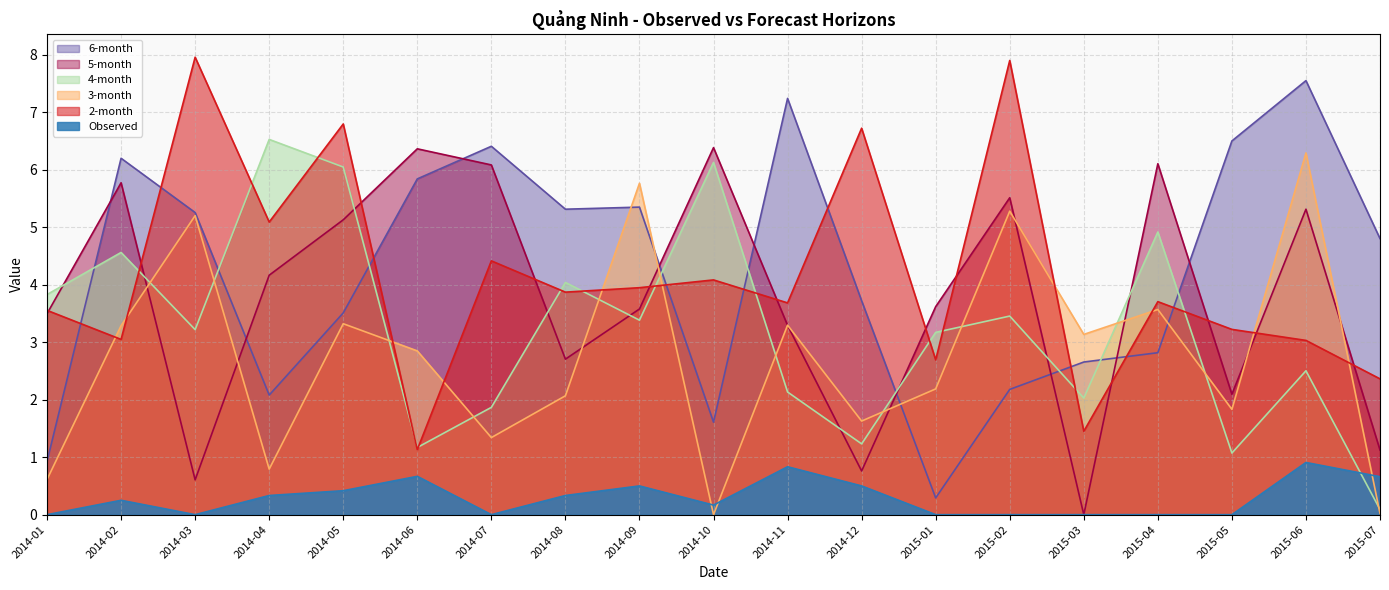

Reading right to left, list all the values displayed in this chart.

Observed: 2015-07=0.7	2015-06=0.9	2015-05=0.0	2015-04=0.0	2015-03=0.0	2015-02=0.0	2015-01=0.0	2014-12=0.5	2014-11=0.8	2014-10=0.2	2014-09=0.5	2014-08=0.3	2014-07=0.0	2014-06=0.7	2014-05=0.4	2014-04=0.3	2014-03=0.0	2014-02=0.3	2014-01=0.0
2-month: 2015-07=2.4	2015-06=3.0	2015-05=3.2	2015-04=3.7	2015-03=1.5	2015-02=7.9	2015-01=2.7	2014-12=6.7	2014-11=3.7	2014-10=4.1	2014-09=4.0	2014-08=3.9	2014-07=4.4	2014-06=1.1	2014-05=6.8	2014-04=5.1	2014-03=8.0	2014-02=3.1	2014-01=3.6
3-month: 2015-07=0.0	2015-06=6.3	2015-05=1.8	2015-04=3.6	2015-03=3.1	2015-02=5.3	2015-01=2.2	2014-12=1.6	2014-11=3.3	2014-10=0.0	2014-09=5.8	2014-08=2.1	2014-07=1.3	2014-06=2.9	2014-05=3.3	2014-04=0.8	2014-03=5.2	2014-02=3.3	2014-01=0.6
4-month: 2015-07=0.1	2015-06=2.5	2015-05=1.1	2015-04=4.9	2015-03=2.0	2015-02=3.5	2015-01=3.2	2014-12=1.2	2014-11=2.1	2014-10=6.1	2014-09=3.4	2014-08=4.0	2014-07=1.9	2014-06=1.2	2014-05=6.1	2014-04=6.5	2014-03=3.2	2014-02=4.6	2014-01=3.8
5-month: 2015-07=1.1	2015-06=5.3	2015-05=2.1	2015-04=6.1	2015-03=0.0	2015-02=5.5	2015-01=3.6	2014-12=0.8	2014-11=3.3	2014-10=6.4	2014-09=3.6	2014-08=2.7	2014-07=6.1	2014-06=6.4	2014-05=5.1	2014-04=4.2	2014-03=0.6	2014-02=5.8	2014-01=3.5
6-month: 2015-07=4.8	2015-06=7.6	2015-05=6.5	2015-04=2.8	2015-03=2.7	2015-02=2.2	2015-01=0.3	2014-12=3.7	2014-11=7.2	2014-10=1.6	2014-09=5.4	2014-08=5.3	2014-07=6.4	2014-06=5.8	2014-05=3.5	2014-04=2.1	2014-03=5.3	2014-02=6.2	2014-01=0.9